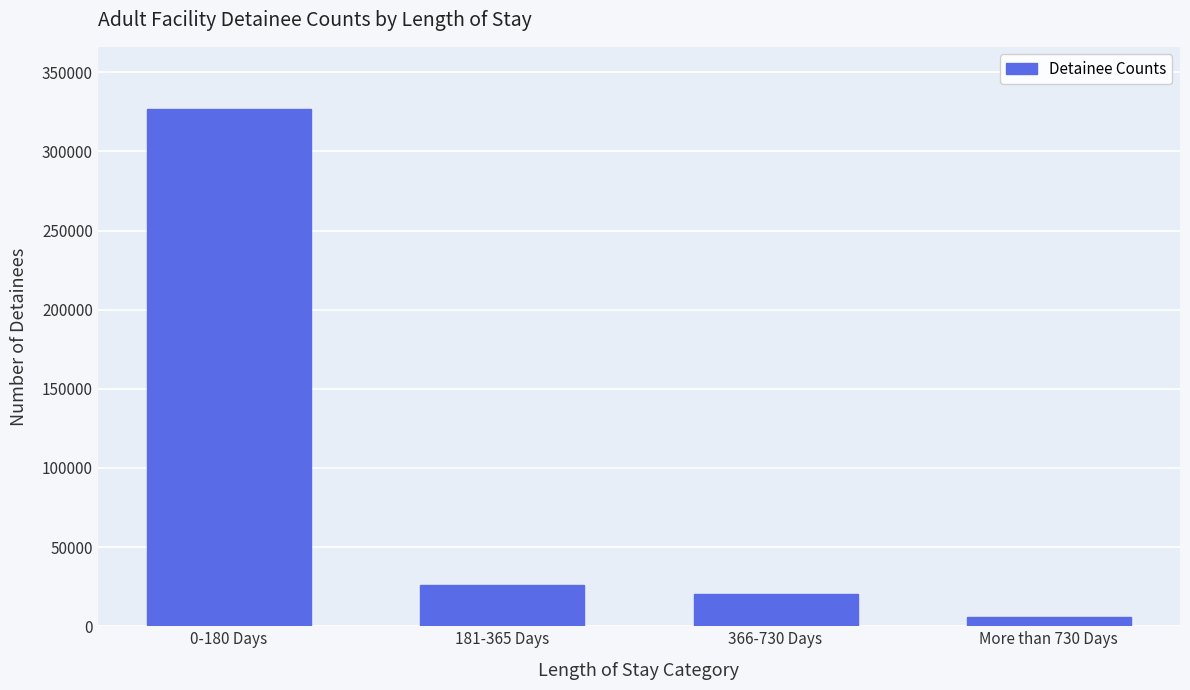

Reading right to left, transcribe all the data shown in this chart.

More than 730 Days=5832	366-730 Days=20282	181-365 Days=26145	0-180 Days=326904